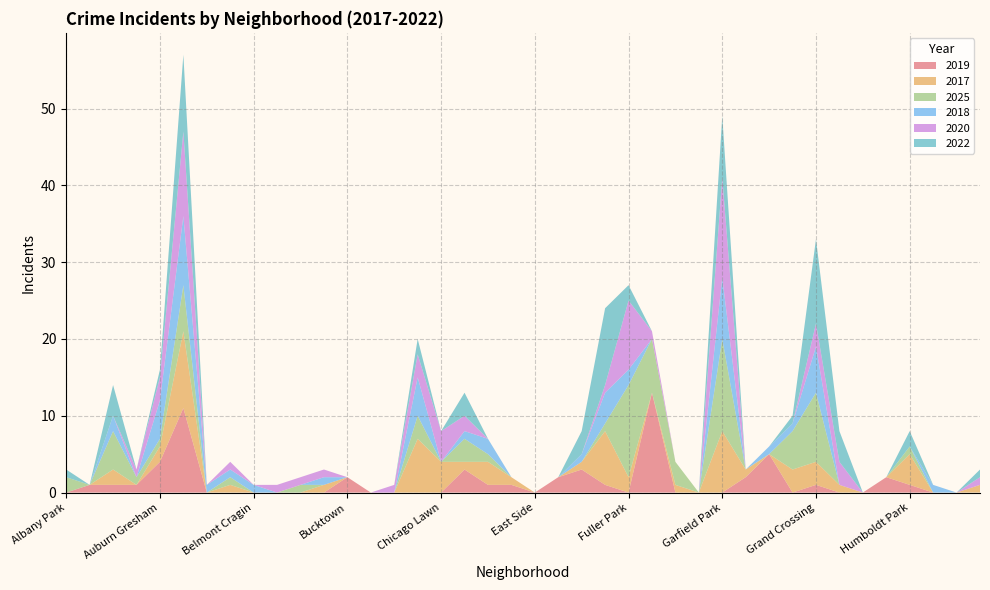

Reading left to right, extract all data points from this chart.

2019: 0	1	1	1	4	11	0	0	0	0	0	0	2	0	0	0	0	3	1	1	0	2	3	1	0	13	0	0	0	2	5	0	1	0	0	2	1	0	0	0
2017: 0	0	2	0	2	10	0	1	0	0	0	1	0	0	0	7	4	1	3	1	0	0	1	7	2	0	1	0	8	1	0	3	3	1	0	0	4	0	0	1
2025: 2	0	5	1	1	6	0	1	0	0	1	0	0	0	0	3	0	3	1	0	0	0	0	1	12	7	3	0	12	0	0	5	9	0	0	0	1	0	0	0
2018: 0	0	2	0	5	9	1	1	1	0	0	1	0	0	0	5	0	1	2	0	0	0	1	4	2	0	0	0	8	0	1	1	6	0	0	0	0	1	0	0
2020: 0	0	0	1	3	11	0	1	0	1	1	1	0	0	1	3	4	2	0	0	0	0	0	1	9	1	0	0	13	0	0	0	3	3	0	0	0	0	0	1
2022: 1	0	4	0	1	10	0	0	0	0	0	0	0	0	0	2	0	3	0	0	0	0	3	10	2	0	0	0	8	0	0	1	11	4	0	0	2	0	0	1